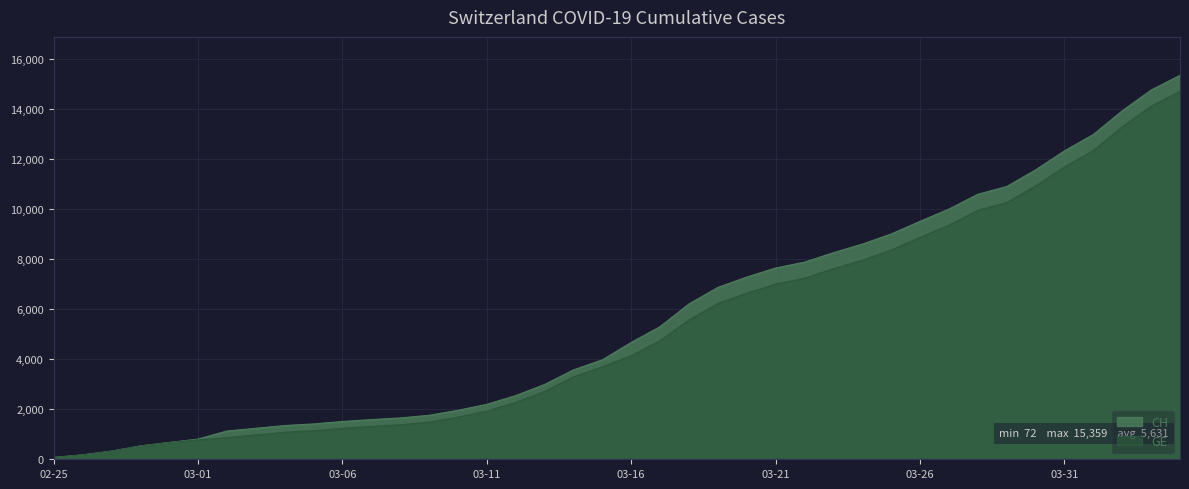

Which series has the widest spread of values?

CH